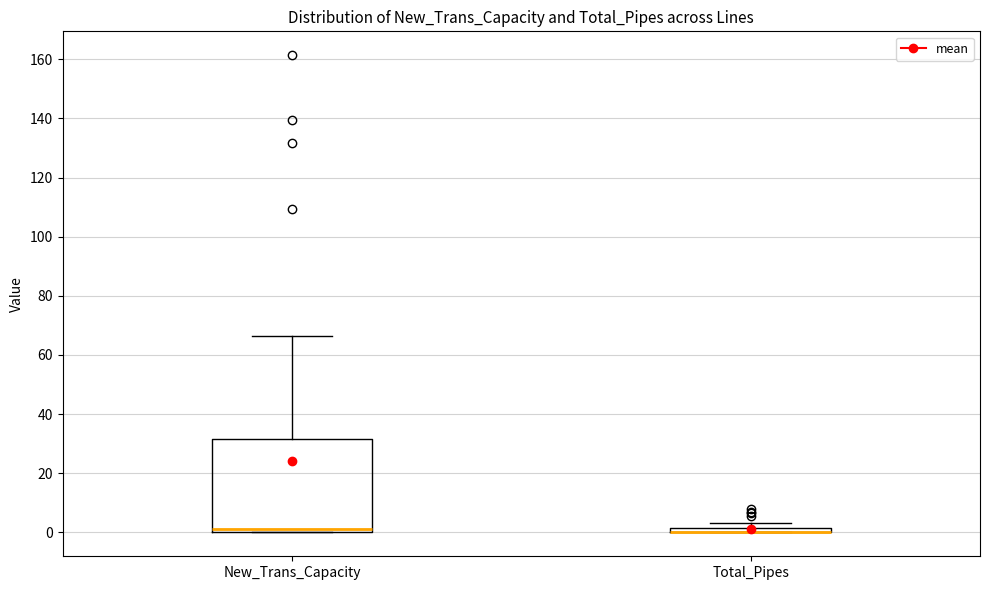

Which box is the tallest, from its lower edge to its upper edge?

New_Trans_Capacity